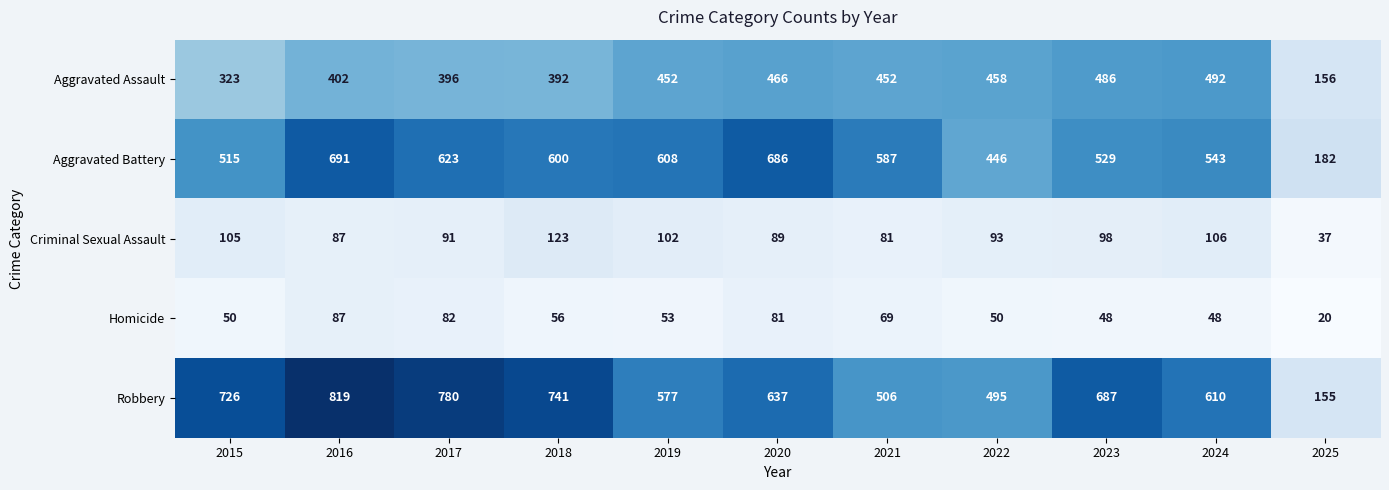

List the labels in order of Aggravated Battery value, smallest first.

2025, 2022, 2015, 2023, 2024, 2021, 2018, 2019, 2017, 2020, 2016